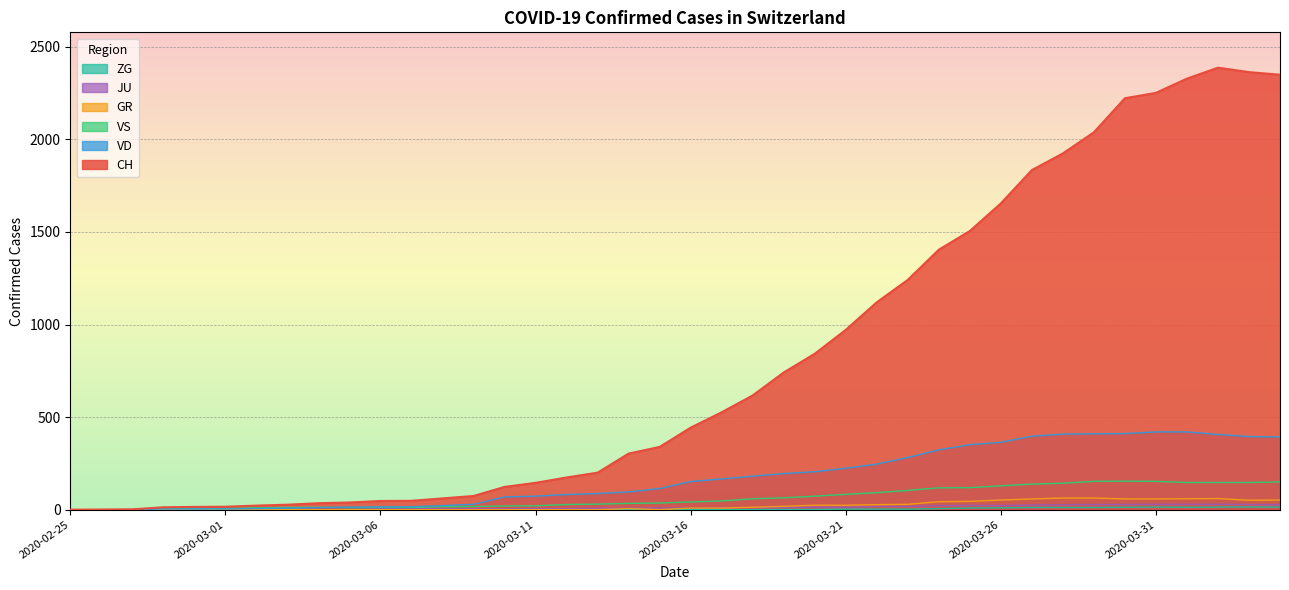

True or false: JU and CH intersect in this chart.

False